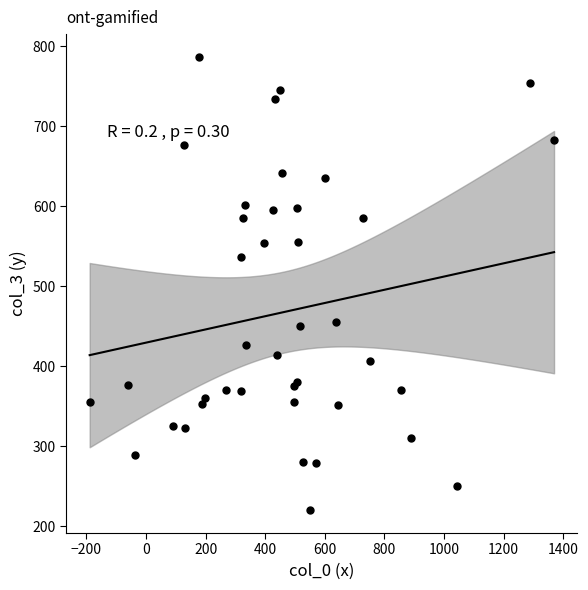

What Y value in the scatter plot is closest to 503?

537